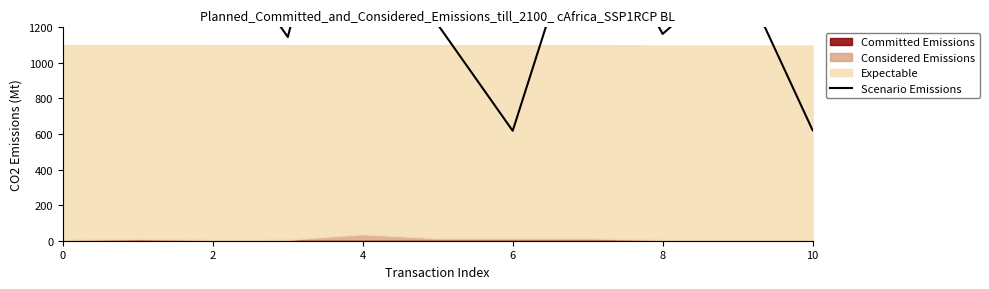

What is the change in value from 0 to 9?

-1365.5